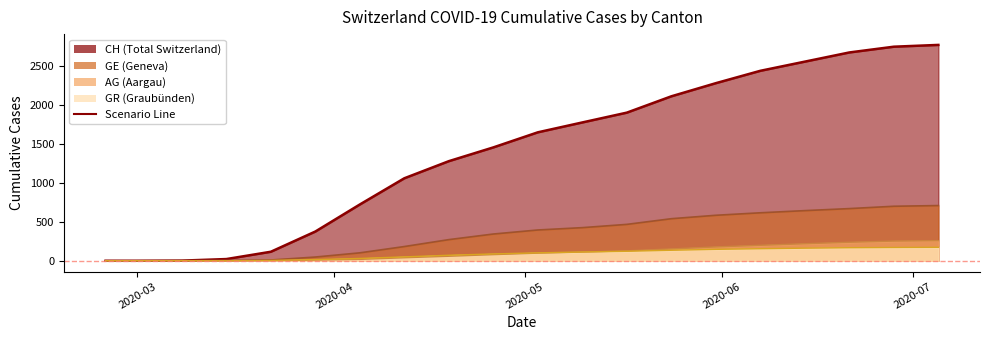

At which label does AG reach its minimum?

2020-02-25